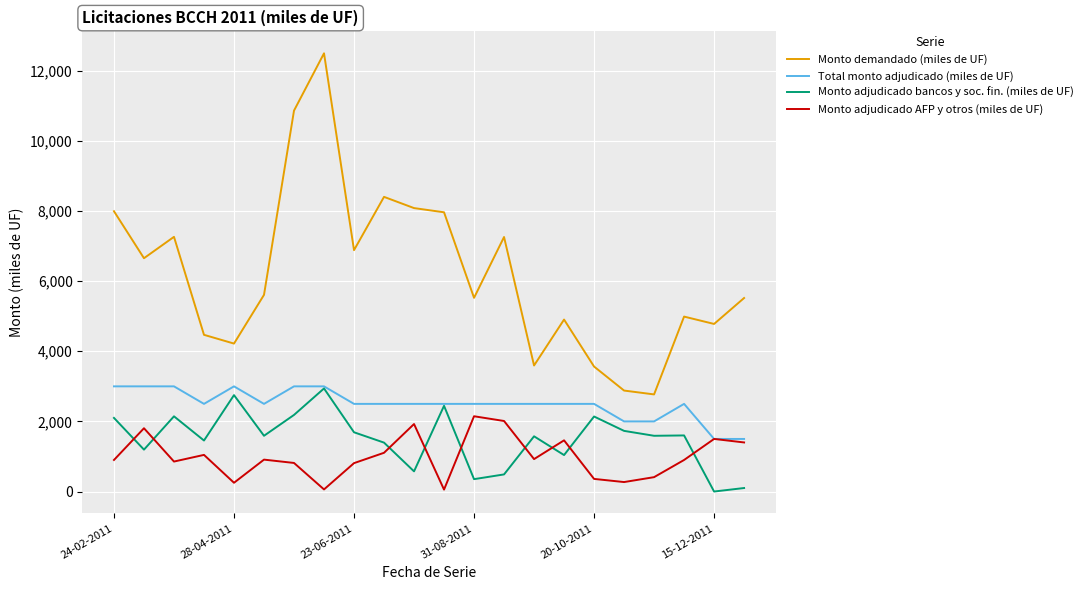

Which series has the largest total across all categories?

Monto demandado (miles de UF)